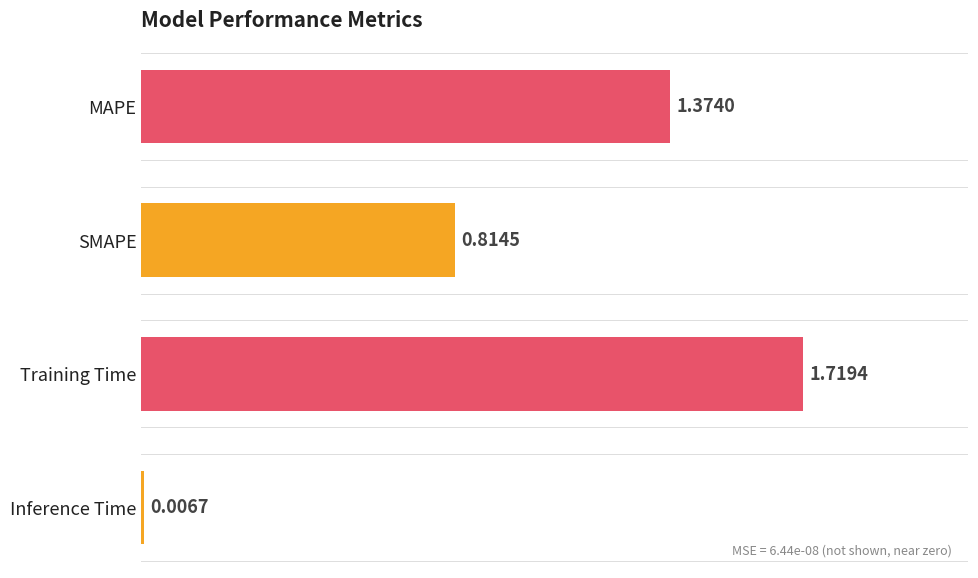

What is the sum of the values at MAPE and Training Time?

3.1